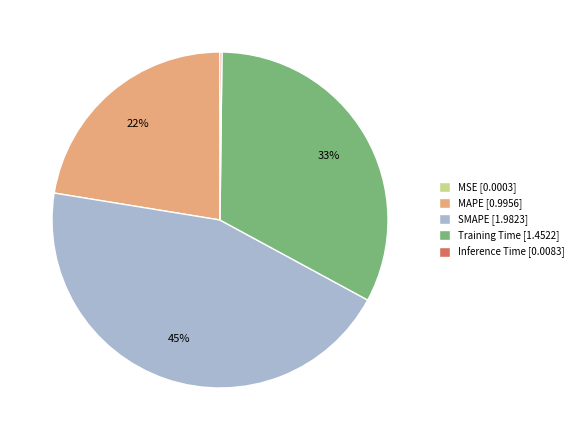

Does MAPE represent more than half of the total?

No